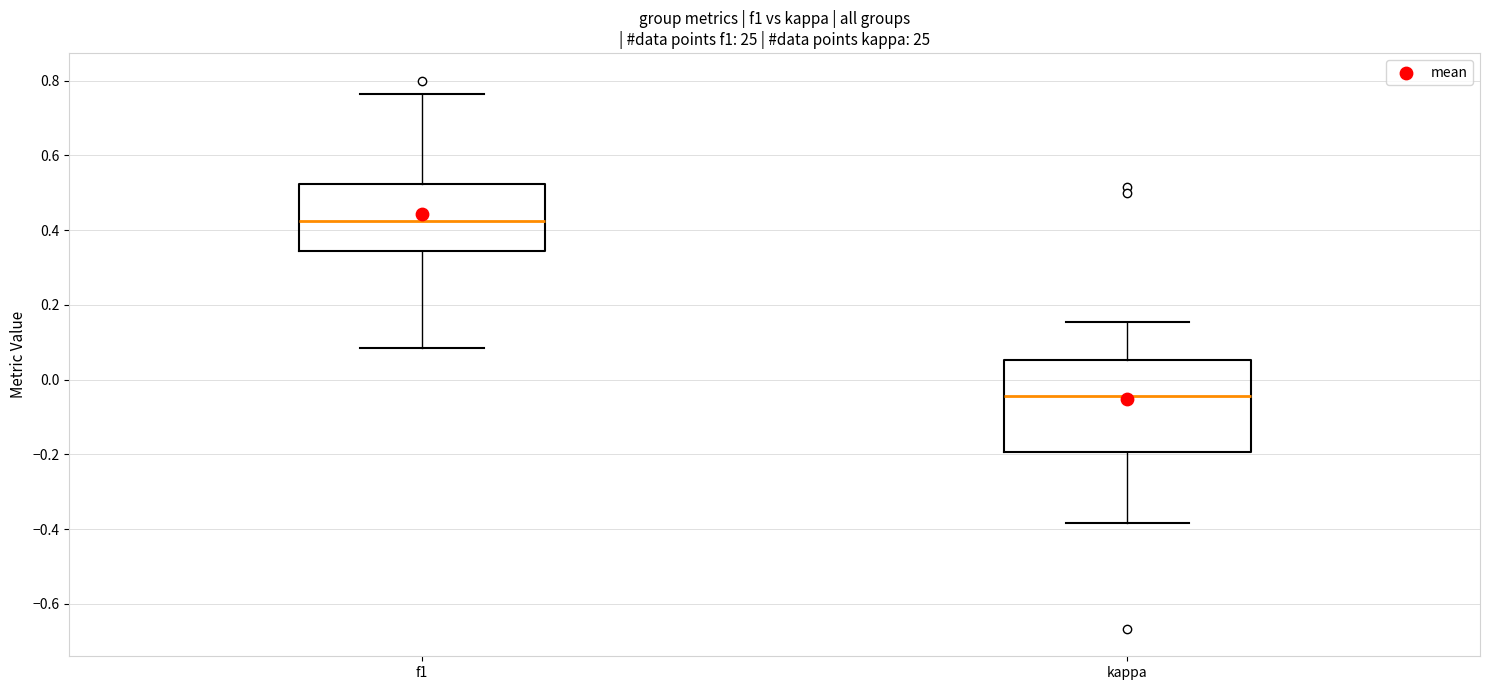

Comparing the boxes themselves (not the whiskers), which one is the tallest?

kappa